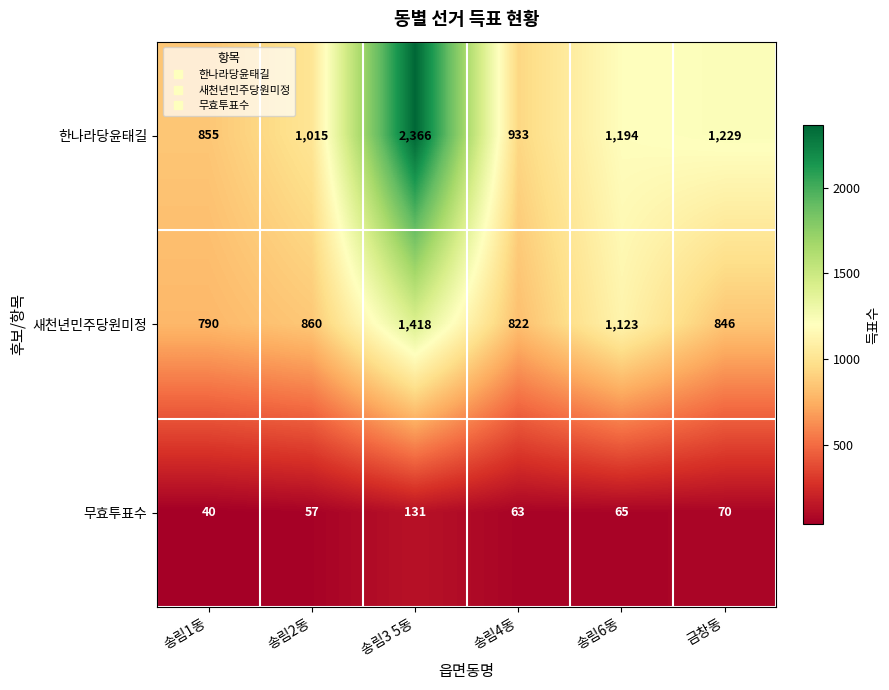

Which series has the largest total across all categories?

한나라당윤태길